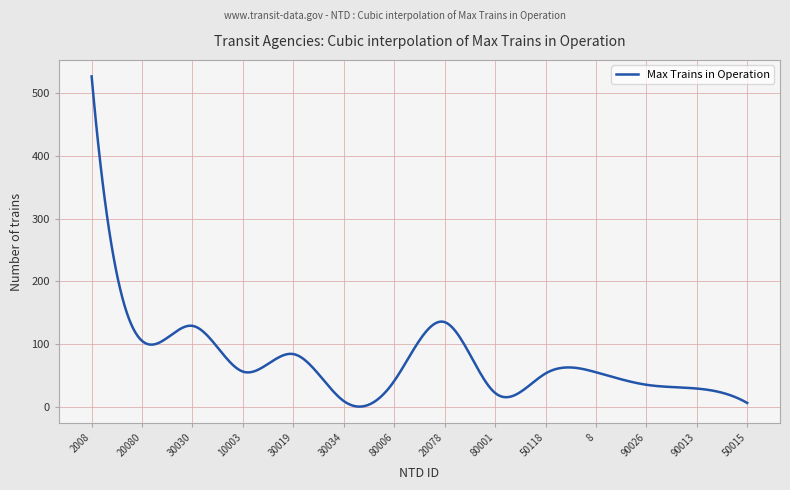

How many lines are shown in the chart?

1